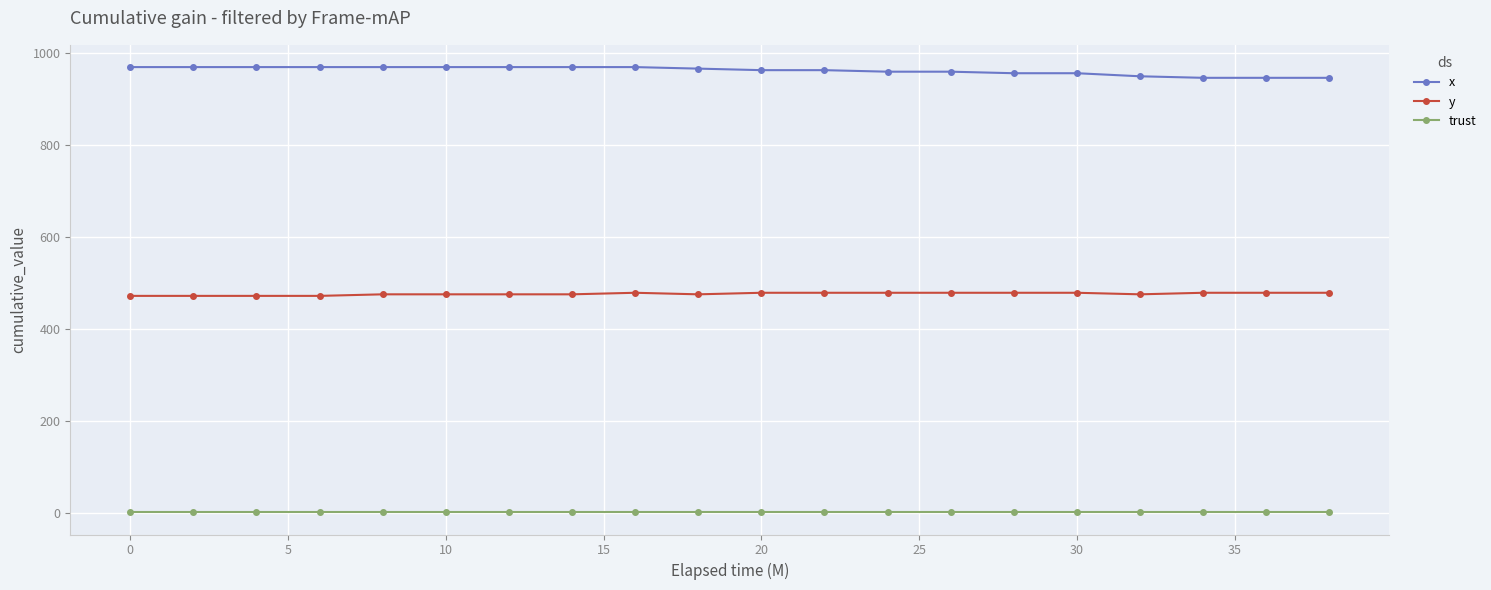

What is the value of the trust point at the 1st from the left?

2.0